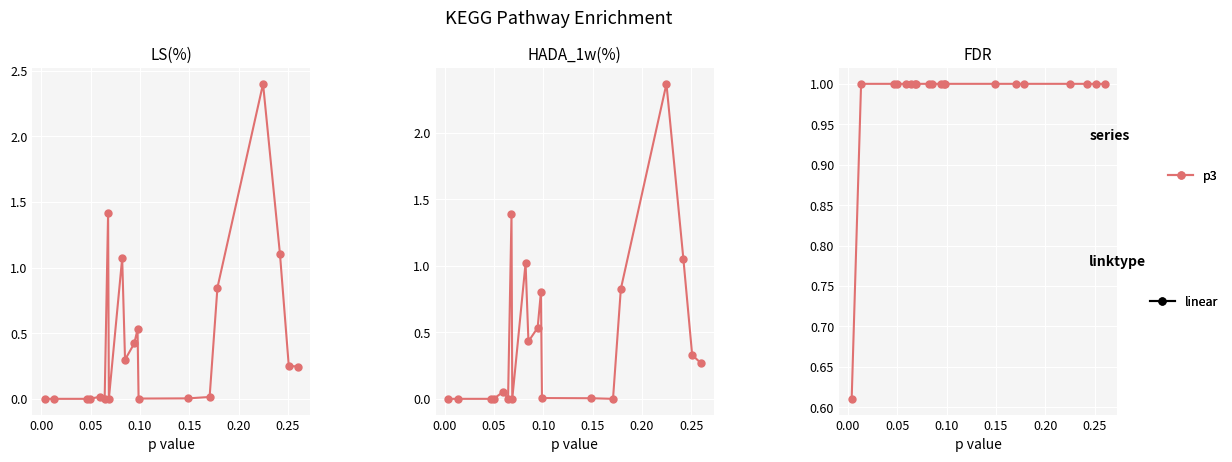

Count the number of categories in the chart.

20